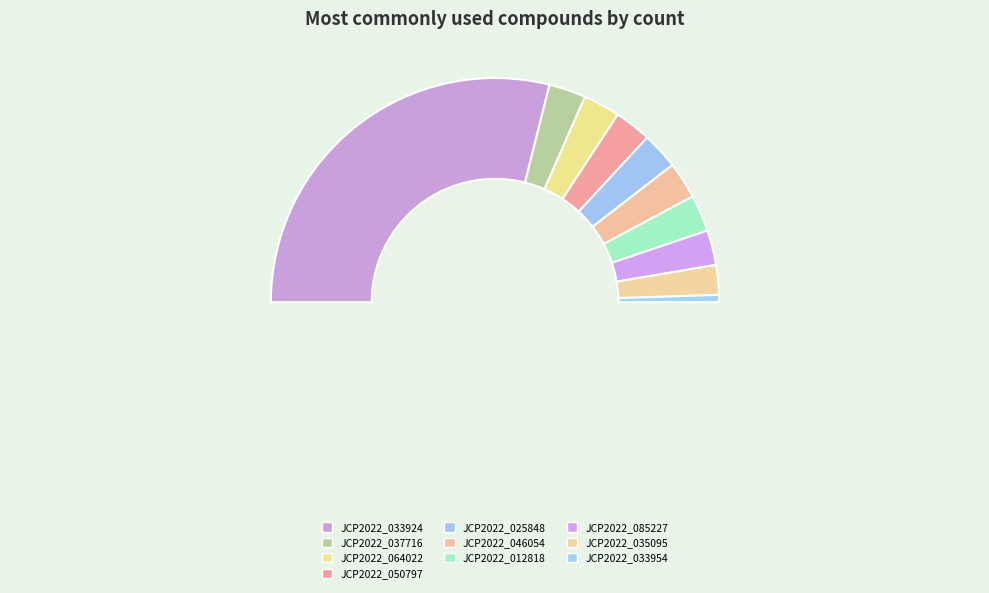

Between JCP2022_033954 and JCP2022_033924, which is larger?

JCP2022_033924